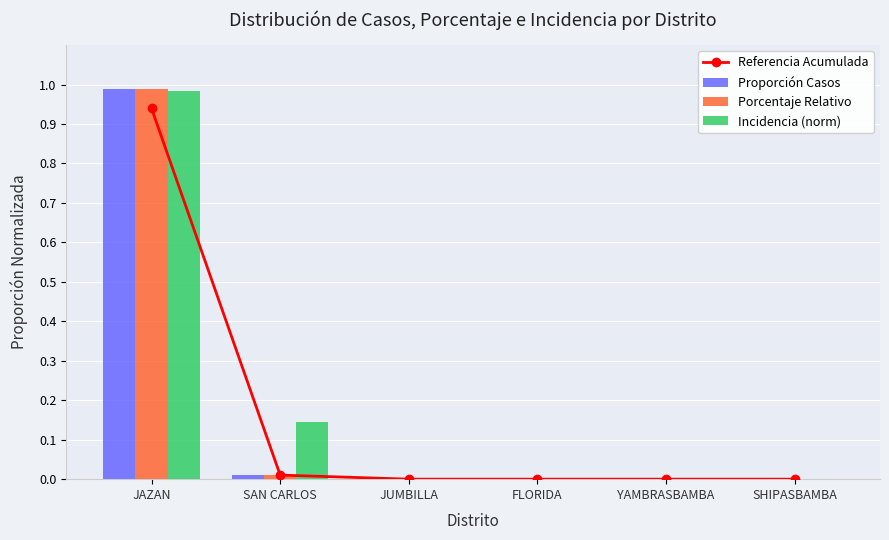

What is the sum of all Porcentaje Relativo values?

1.0